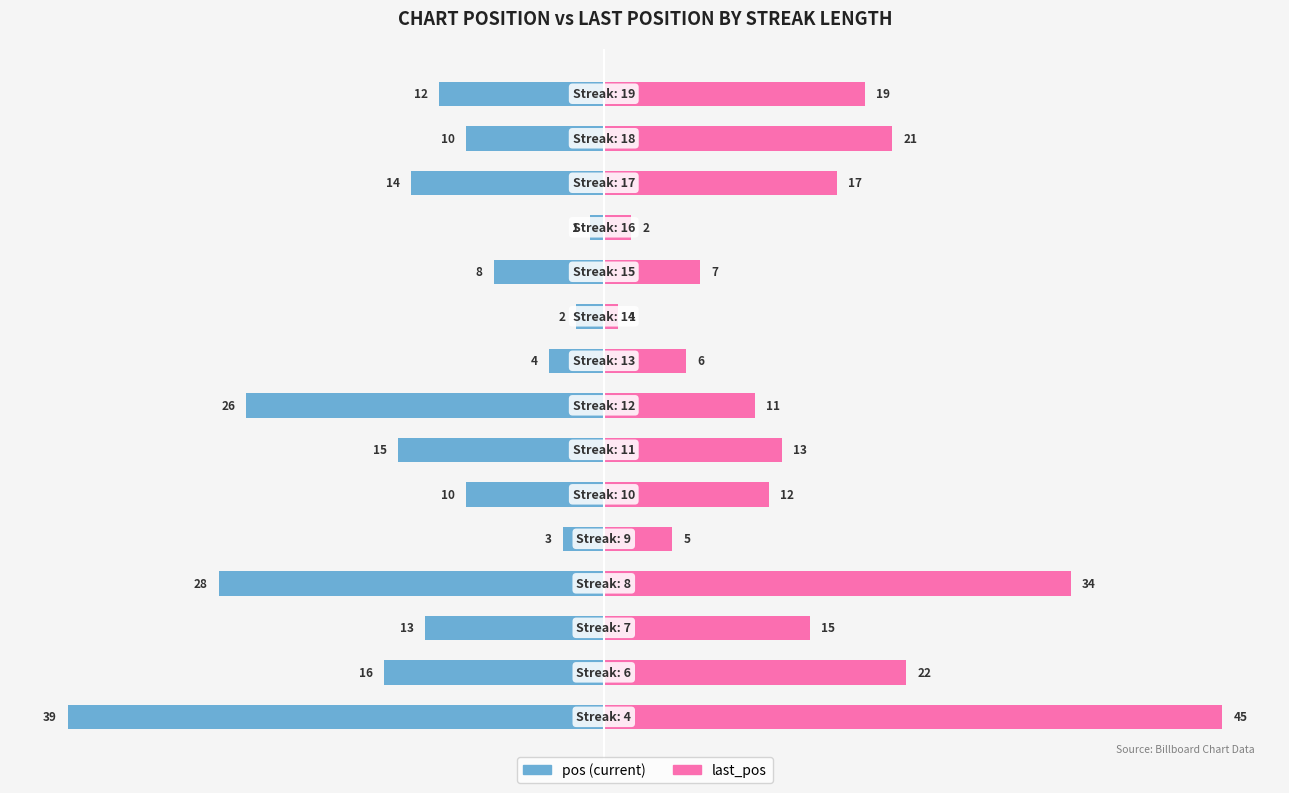

Reading left to right, extract all data points from this chart.

pos: -39	-16	-13	-28	-3	-10	-15	-26	-4	-2	-8	-1	-14	-10	-12
last_pos: 45	22	15	34	5	12	13	11	6	1	7	2	17	21	19